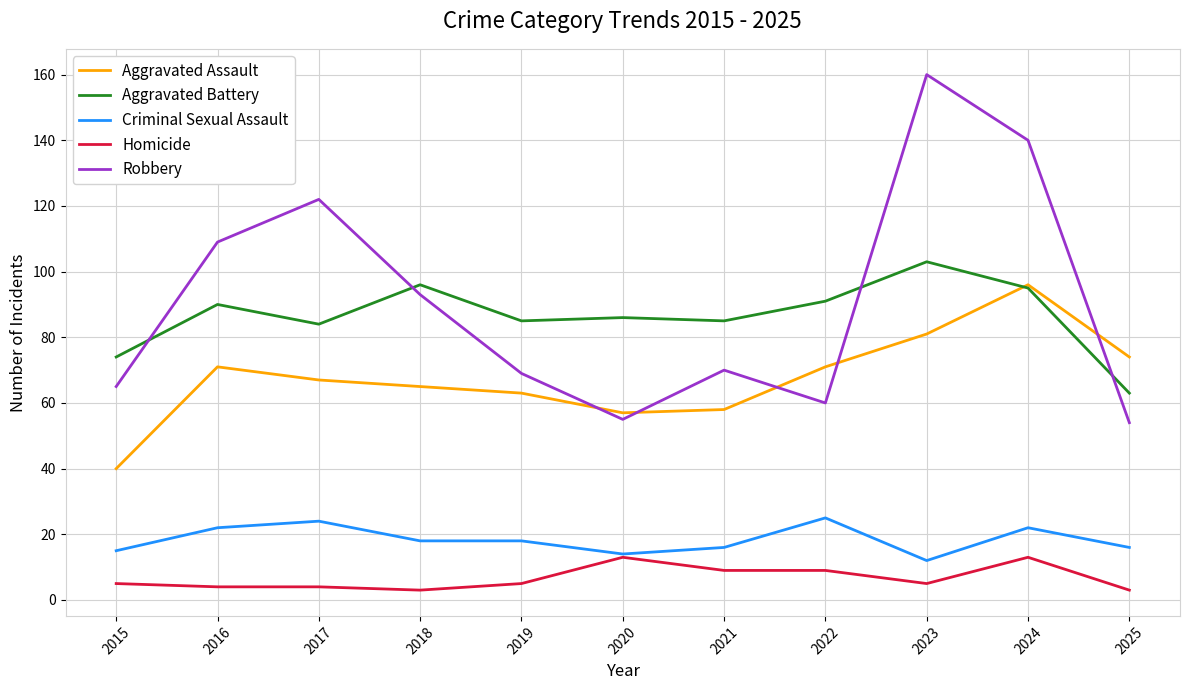

What is the minimum value shown in the chart?

3